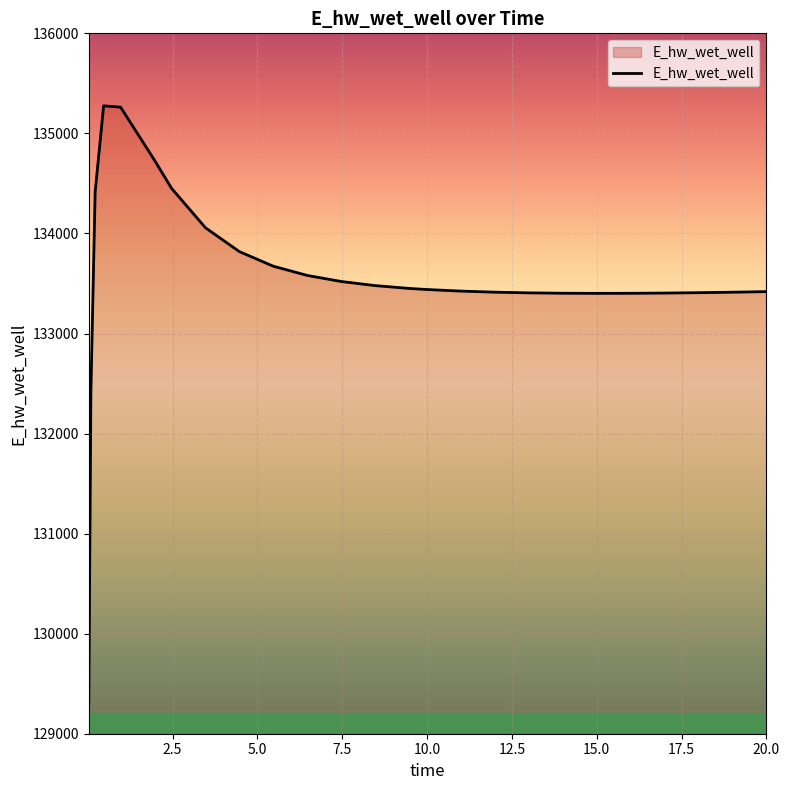

What is the difference between the maximum and minimum values?

5964.2